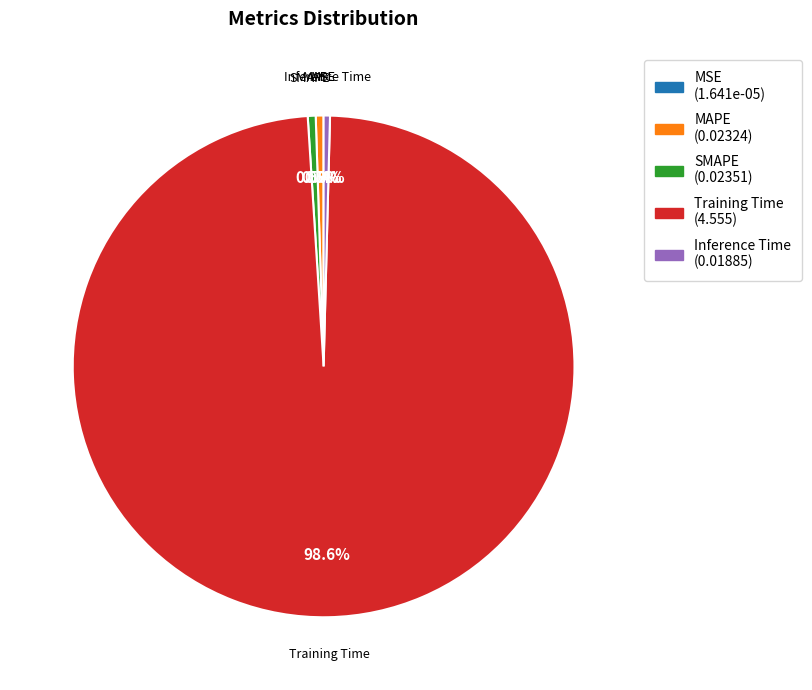

What is the largest slice in the pie chart?

Training Time